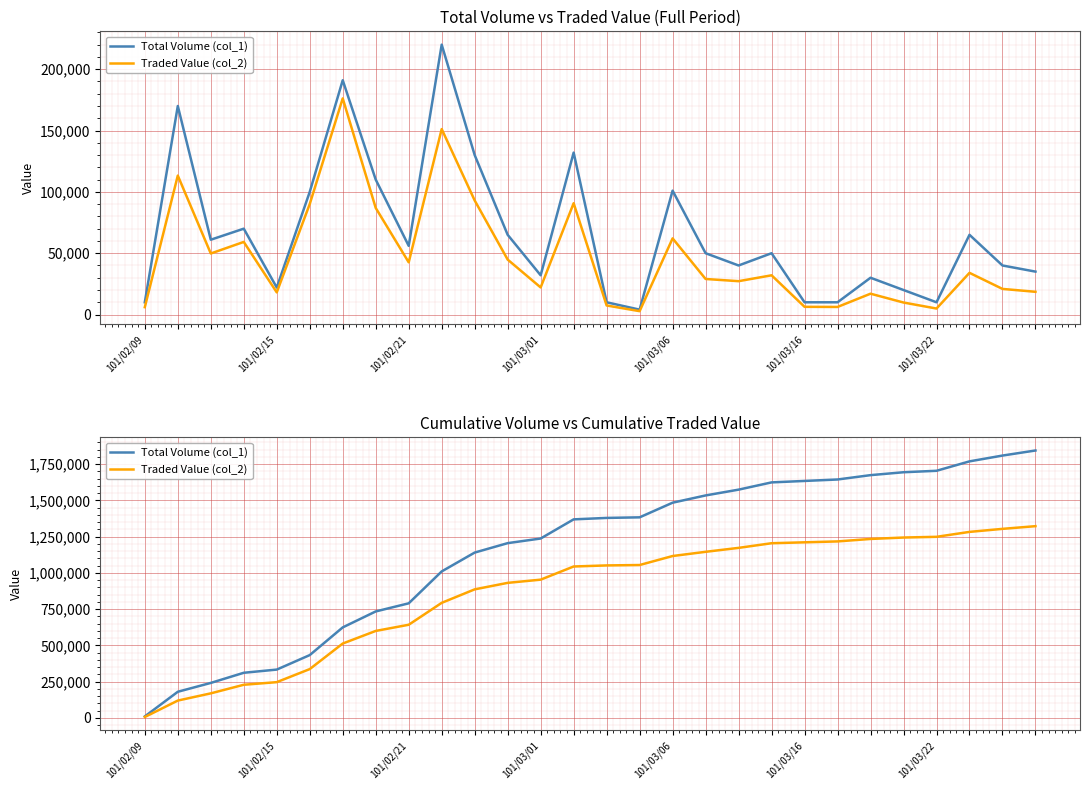

What is the average value of the Traded Value (col_2) series?

866906